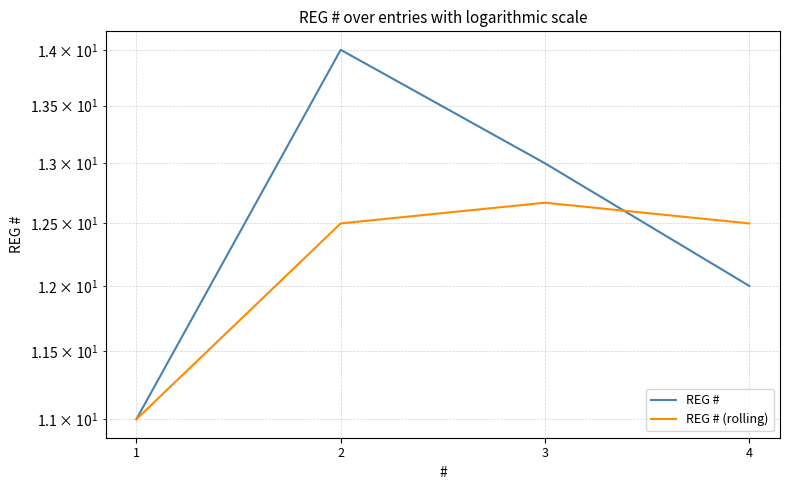

True or false: REG # (rolling) and REG # cross at least once.

True